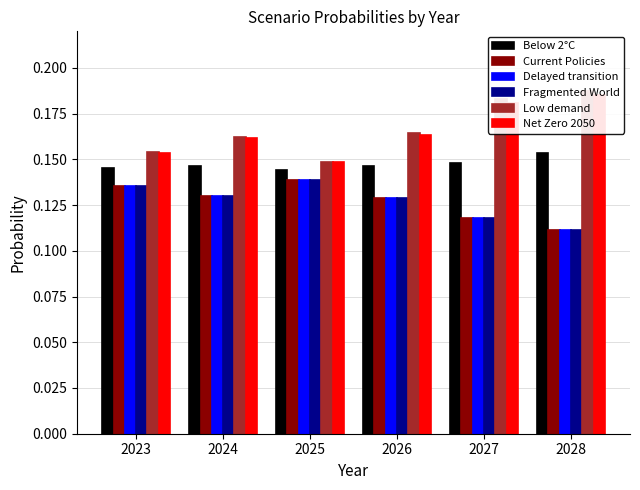

Reading right to left, what are all the values shown in this chart?

Below 2°C: 2028=0.2	2027=0.1	2026=0.1	2025=0.1	2024=0.1	2023=0.1
Current Policies: 2028=0.1	2027=0.1	2026=0.1	2025=0.1	2024=0.1	2023=0.1
Delayed transition: 2028=0.1	2027=0.1	2026=0.1	2025=0.1	2024=0.1	2023=0.1
Fragmented World: 2028=0.1	2027=0.1	2026=0.1	2025=0.1	2024=0.1	2023=0.1
Low demand: 2028=0.2	2027=0.2	2026=0.2	2025=0.1	2024=0.2	2023=0.2
Net Zero 2050: 2028=0.2	2027=0.2	2026=0.2	2025=0.1	2024=0.2	2023=0.2